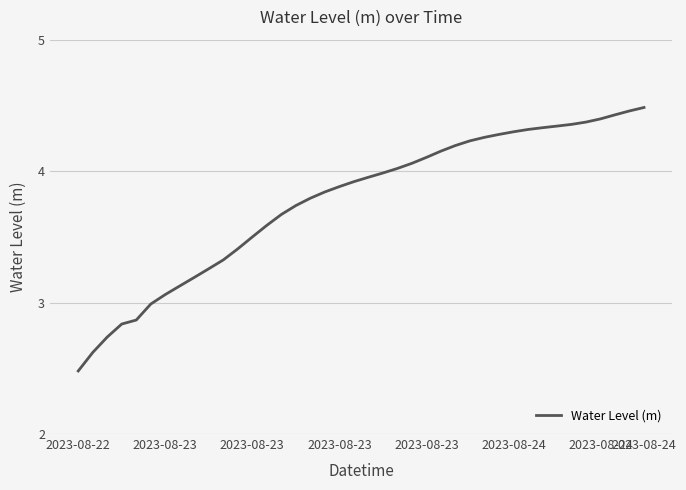

What is the difference between the maximum and minimum values?

2.0